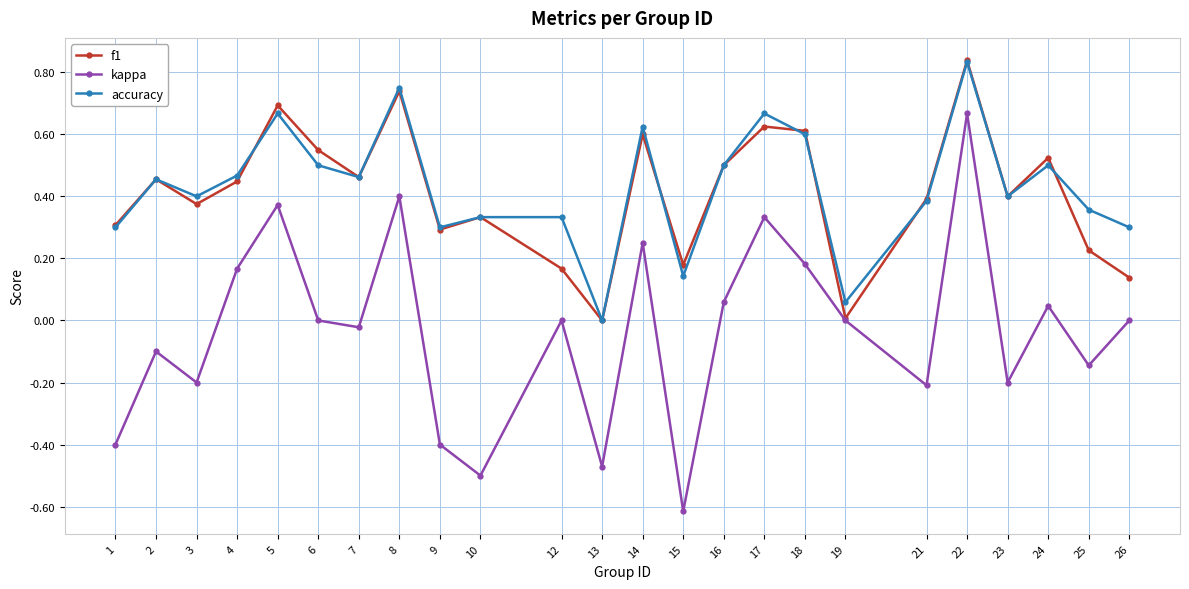

Where is the first local minimum for f1?

3